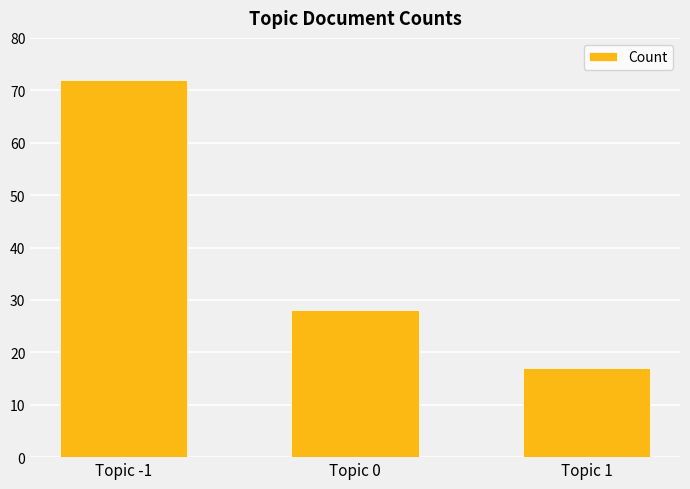

What is the value of the 2nd bar from the left?

28